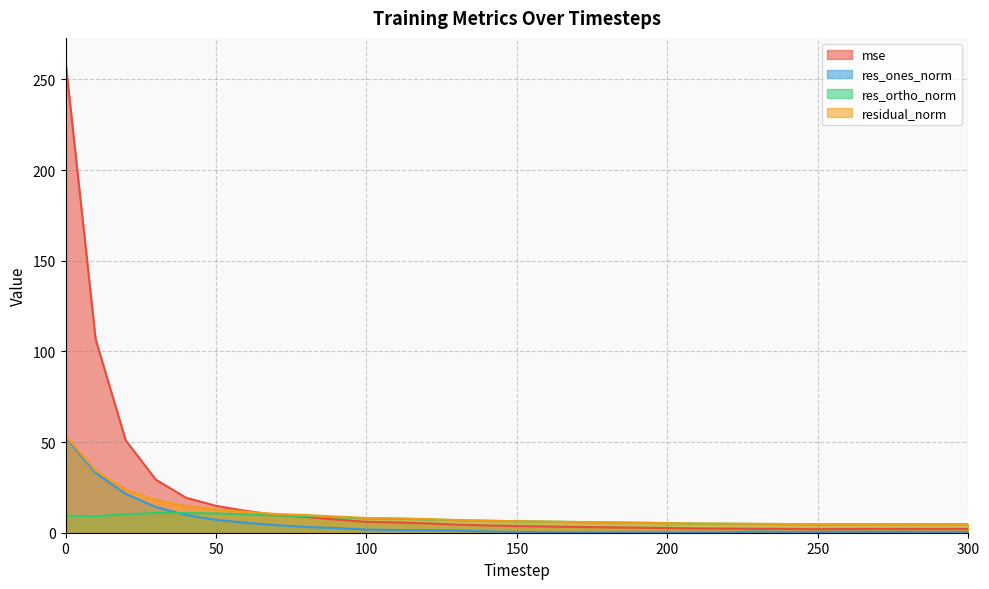

How many values in the mse series exceed 3?

18